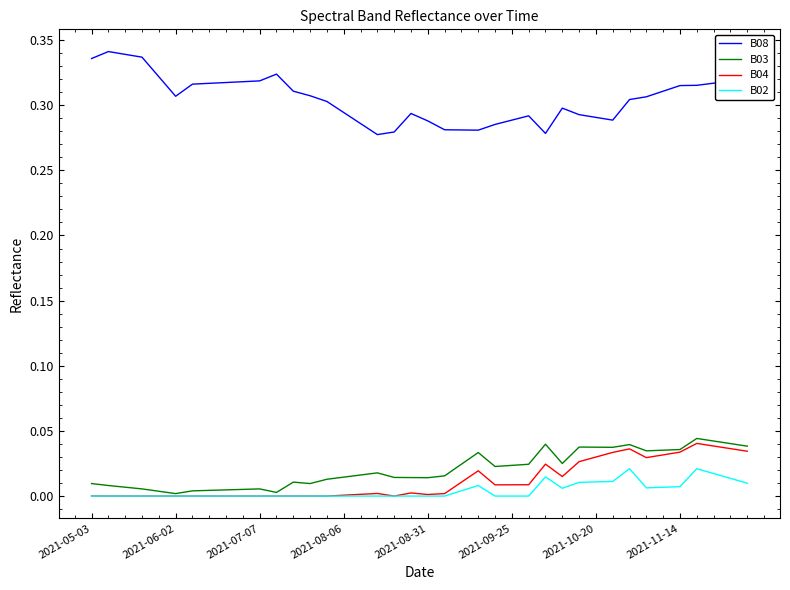

Which series has the widest spread of values?

B08